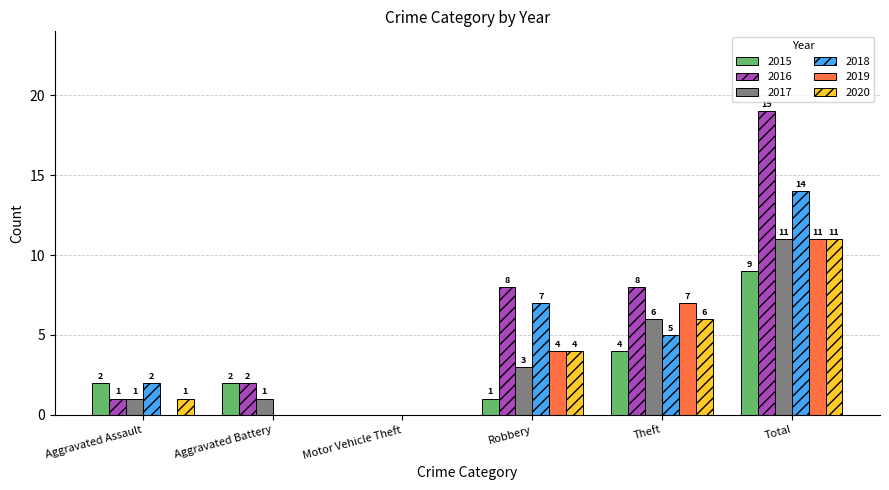

What is the average value of the 2017 series?

4